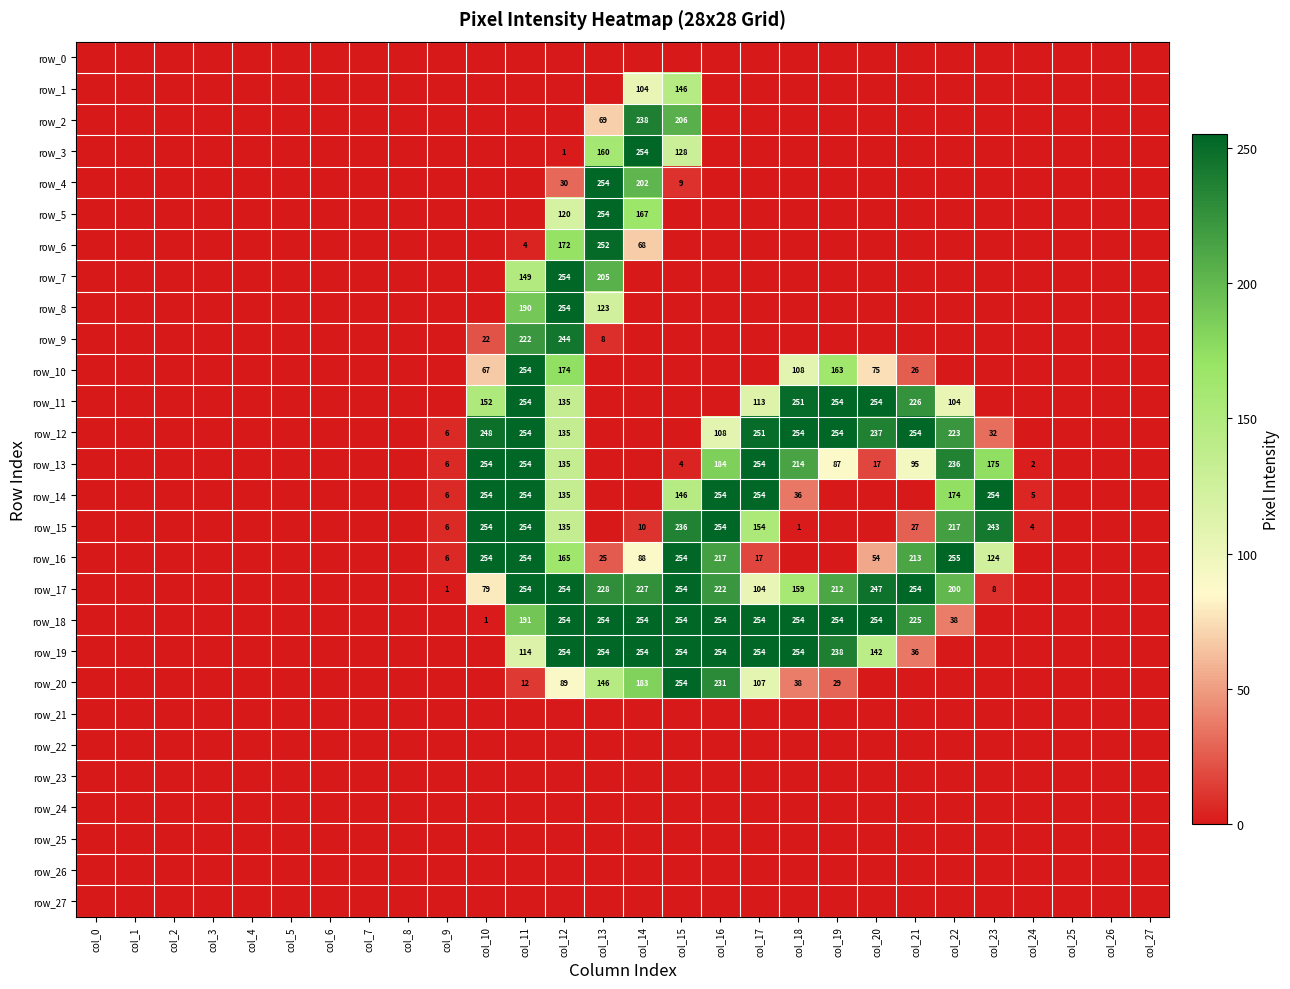

The row_7 series shows -137 at col_10. True or false?

False